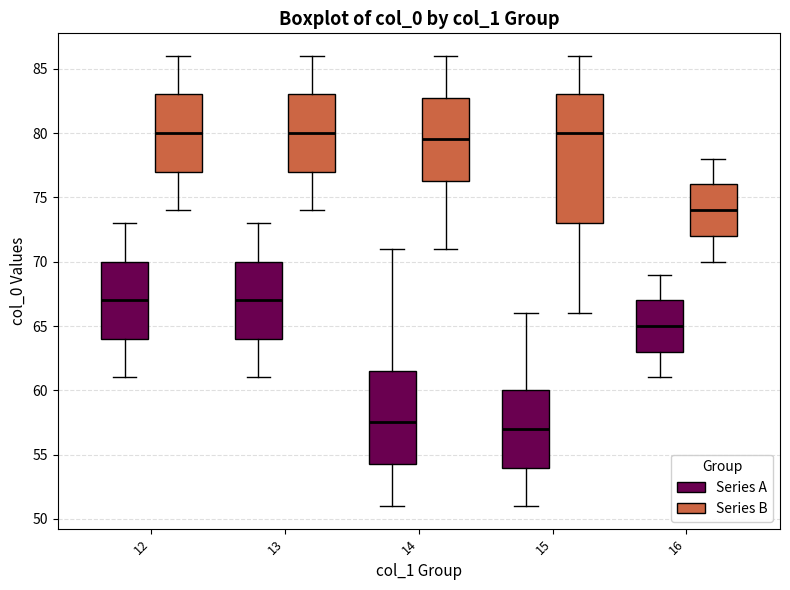

Reading left to right, read every box against the y-axis: the position of its median line, the range the box covers, and the ends of its whiskers. The values are not printed on the chart, so give them approximately, as read against the axis.

12 (Series A): median 67.0, box 64.0 to 70.0, whiskers 61.0 to 73.0
12 (Series B): median 80.0, box 77.0 to 83.0, whiskers 74.0 to 86.0
13 (Series A): median 67.0, box 64.0 to 70.0, whiskers 61.0 to 73.0
13 (Series B): median 80.0, box 77.0 to 83.0, whiskers 74.0 to 86.0
14 (Series A): median 57.5, box 54.5 to 61.5, whiskers 51.0 to 71.0
14 (Series B): median 79.5, box 76.5 to 83.0, whiskers 71.0 to 86.0
15 (Series A): median 57.0, box 54.0 to 60.0, whiskers 51.0 to 66.0
15 (Series B): median 80.0, box 73.0 to 83.0, whiskers 66.0 to 86.0
16 (Series A): median 65.0, box 63.0 to 67.0, whiskers 61.0 to 69.0
16 (Series B): median 74.0, box 72.0 to 76.0, whiskers 70.0 to 78.0